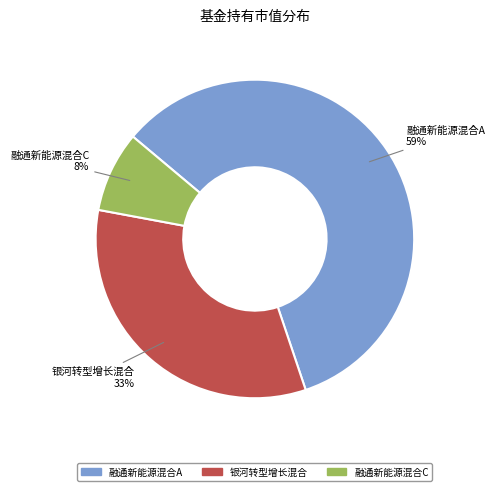

How many slices are in this pie chart?

3